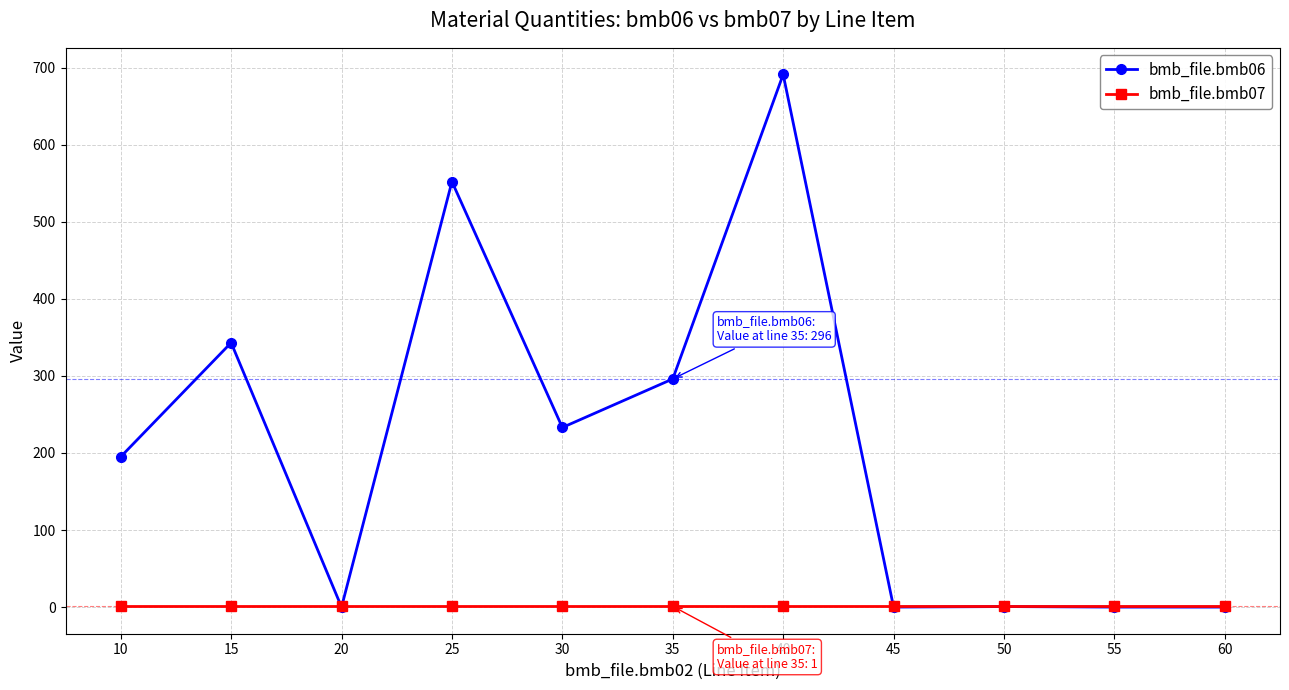

What is the total value across all series at 10?

196.0